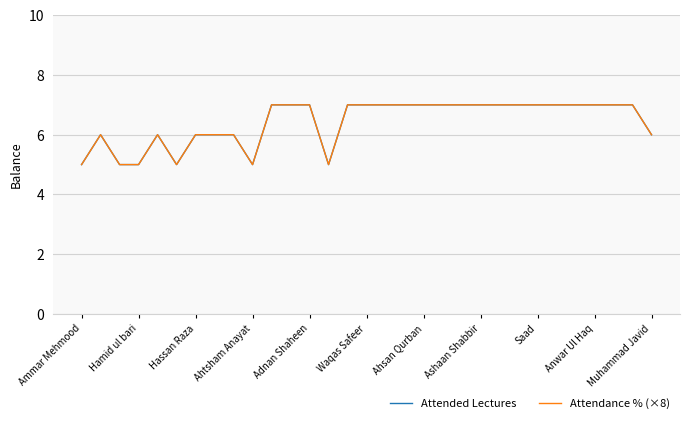

What is the value of the Attended Lectures point at the 15th from the left?

7